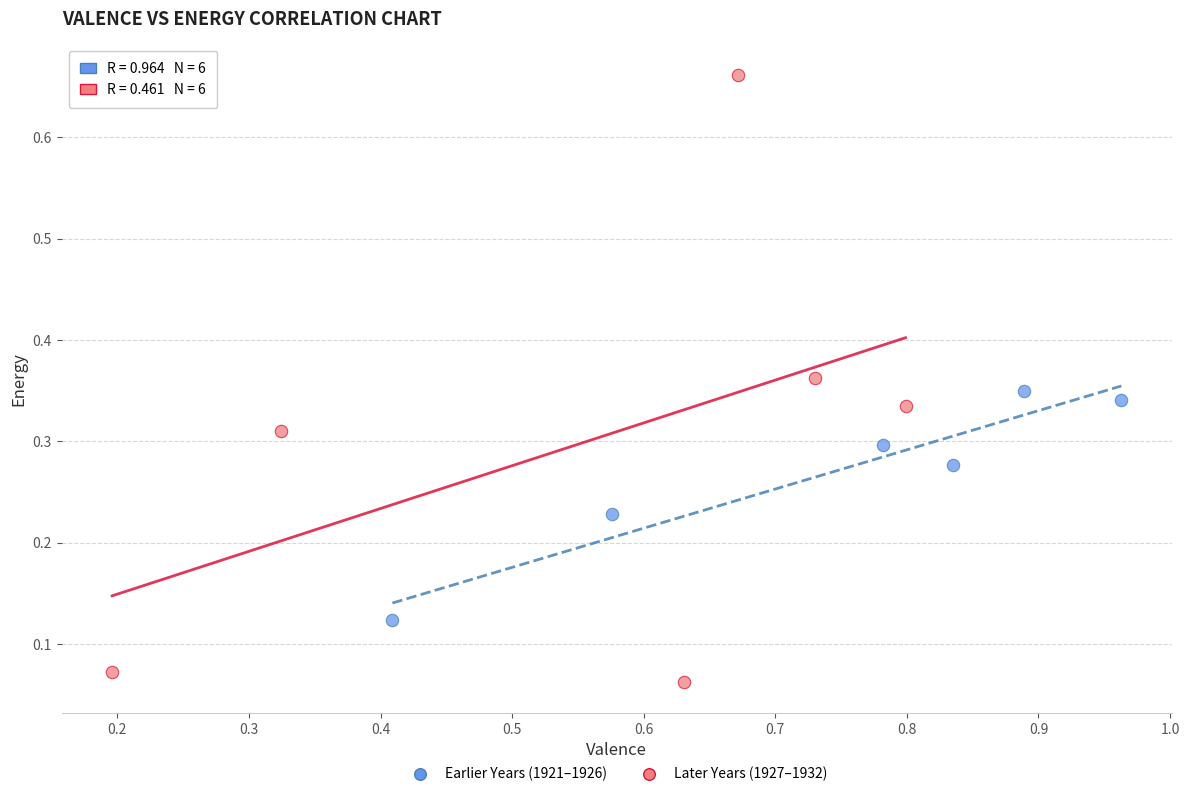

What are all the series names shown in the legend?

Earlier Years (1921–1926), Later Years (1927–1932)